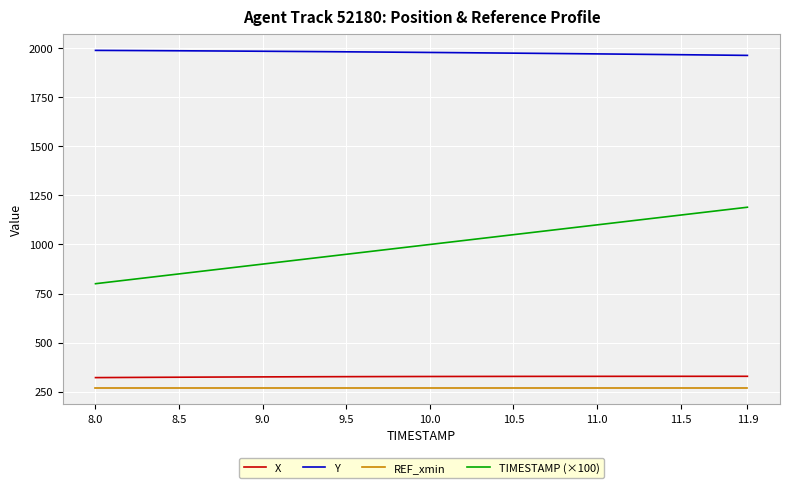

Which series has the largest total across all categories?

Y